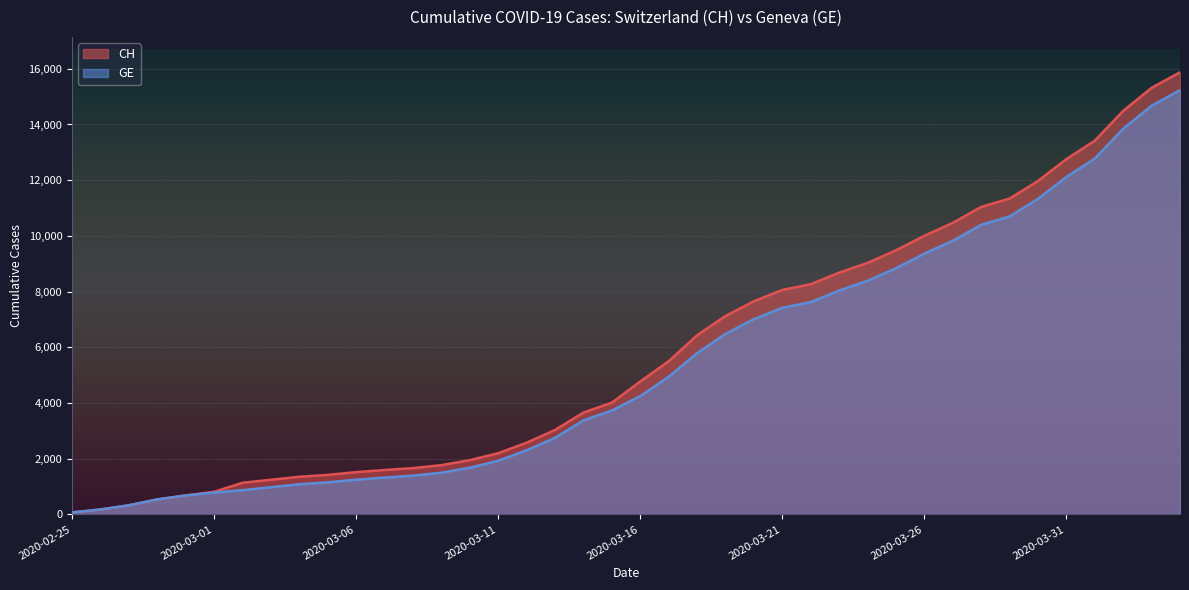

What is the approximate value of GE at 2020-02-26, to the nearest 100?

200